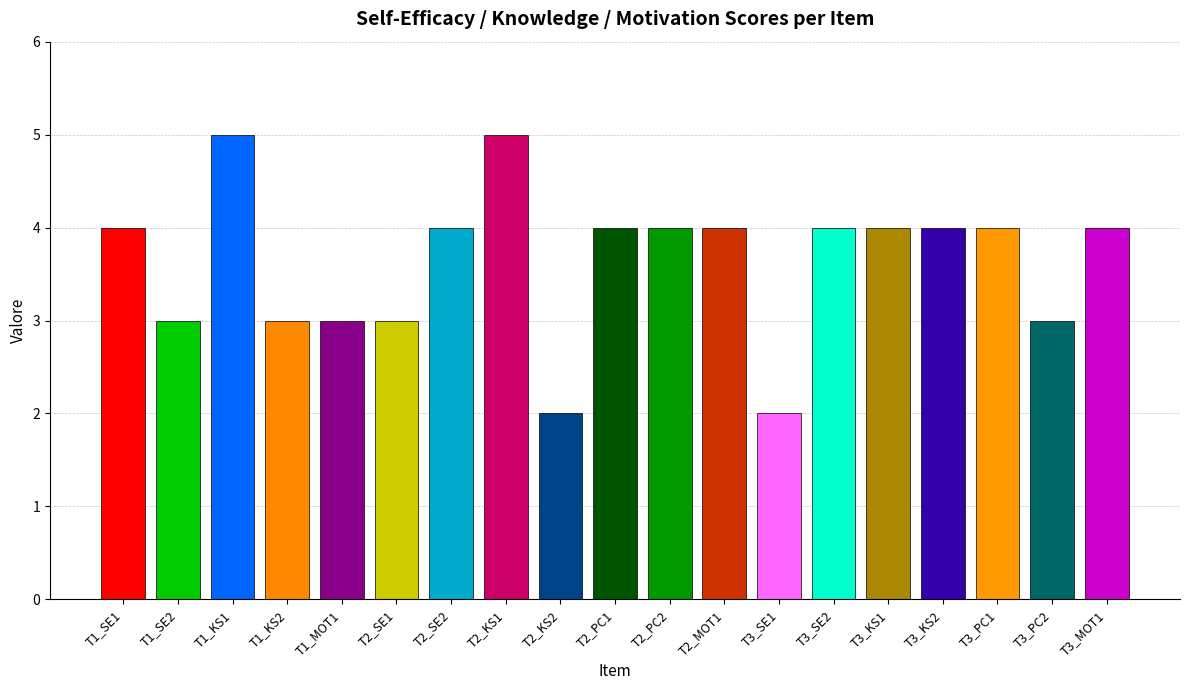

The value at T2_PC2 is 6. True or false?

False